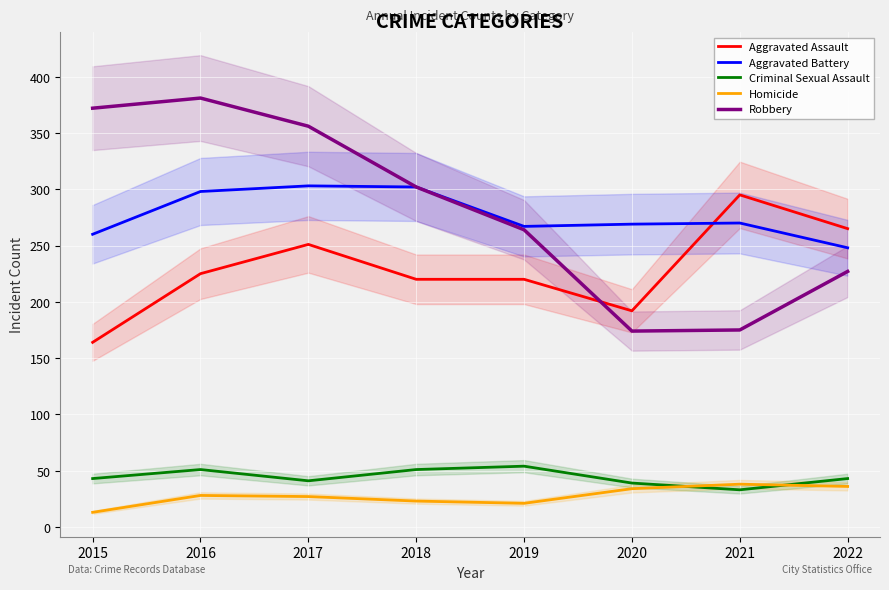

What is the difference between the Aggravated Assault values at 2017 and 2022?

14